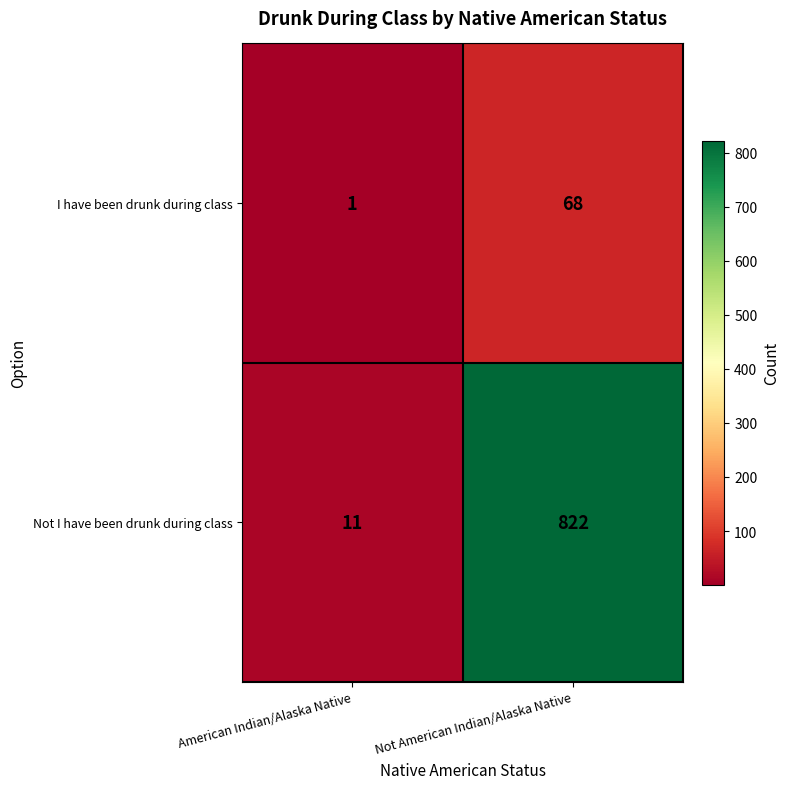

The value of Not I have been drunk during class at American Indian/Alaska Native is 7. True or false?

False